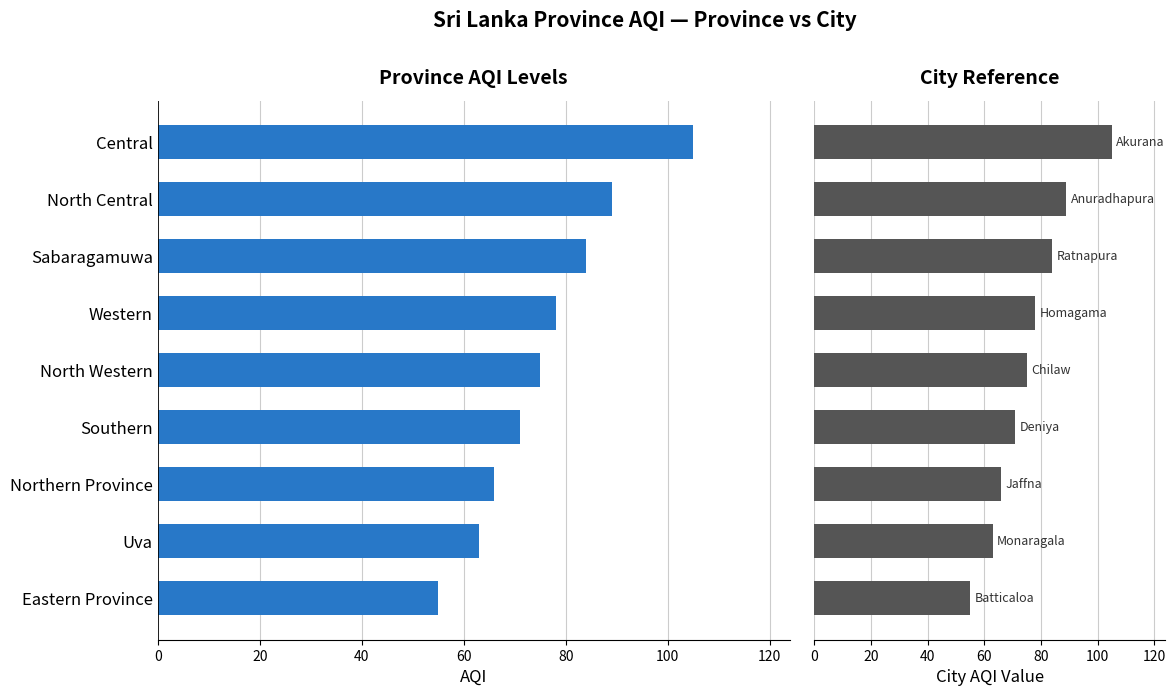

The value of City AQI at Central is 169. True or false?

False